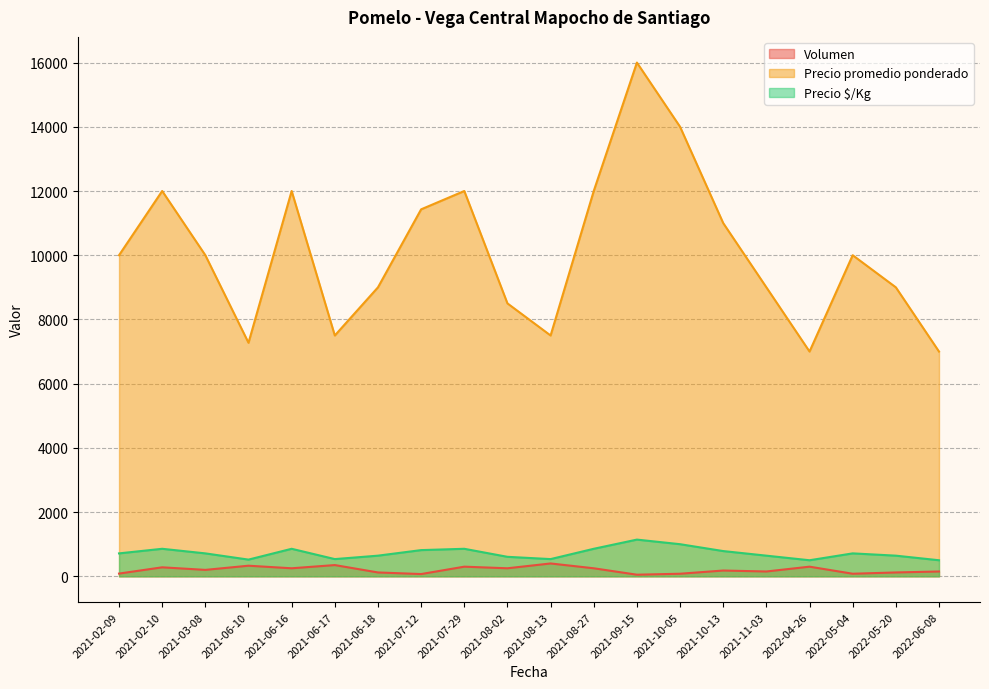

What is the sum of the Precio $/Kg values at 2021-08-13 and 2021-08-02?

1143